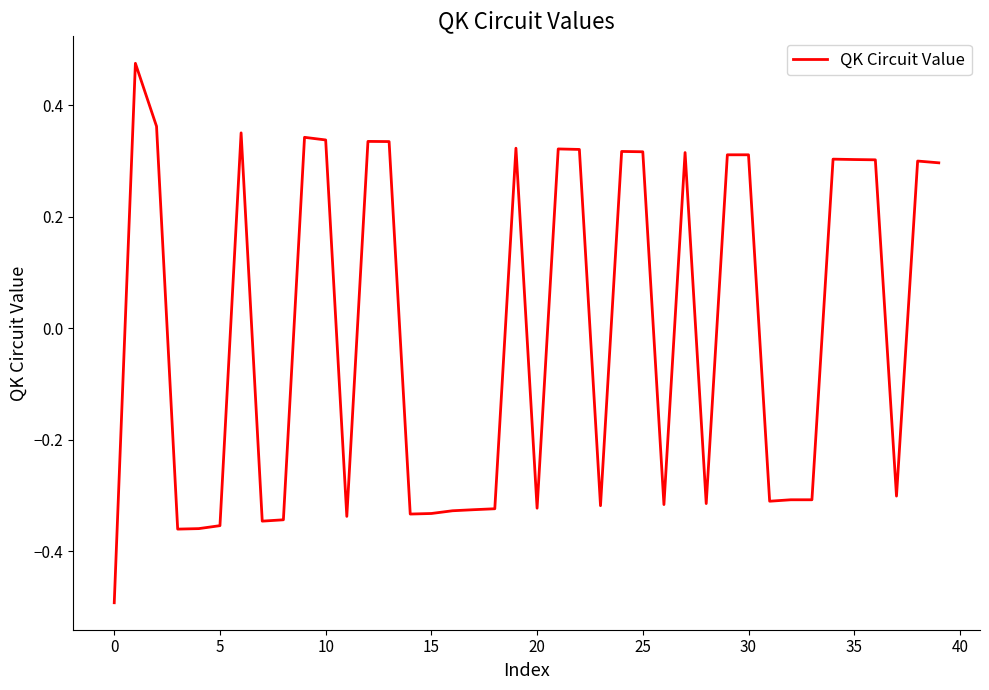

What is the minimum value shown in the chart?

-0.5